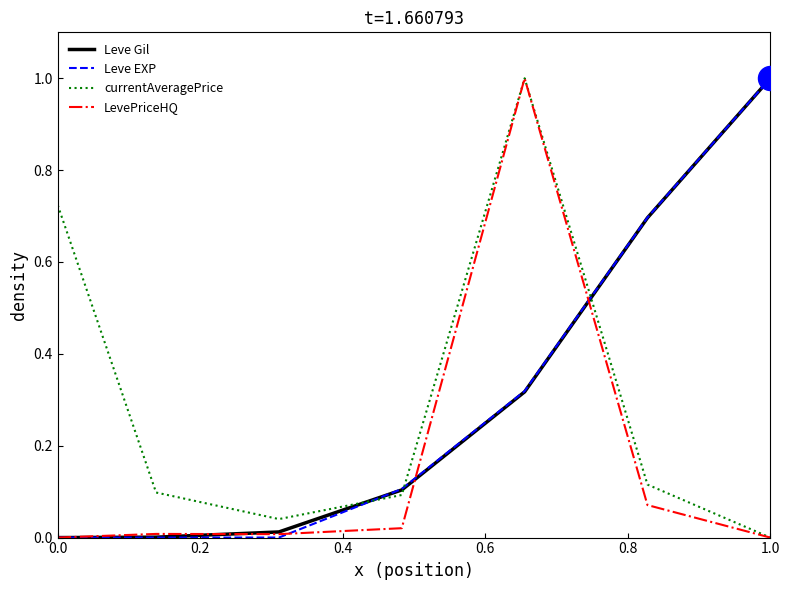

At how many categories does at least one series exceed 0?

7